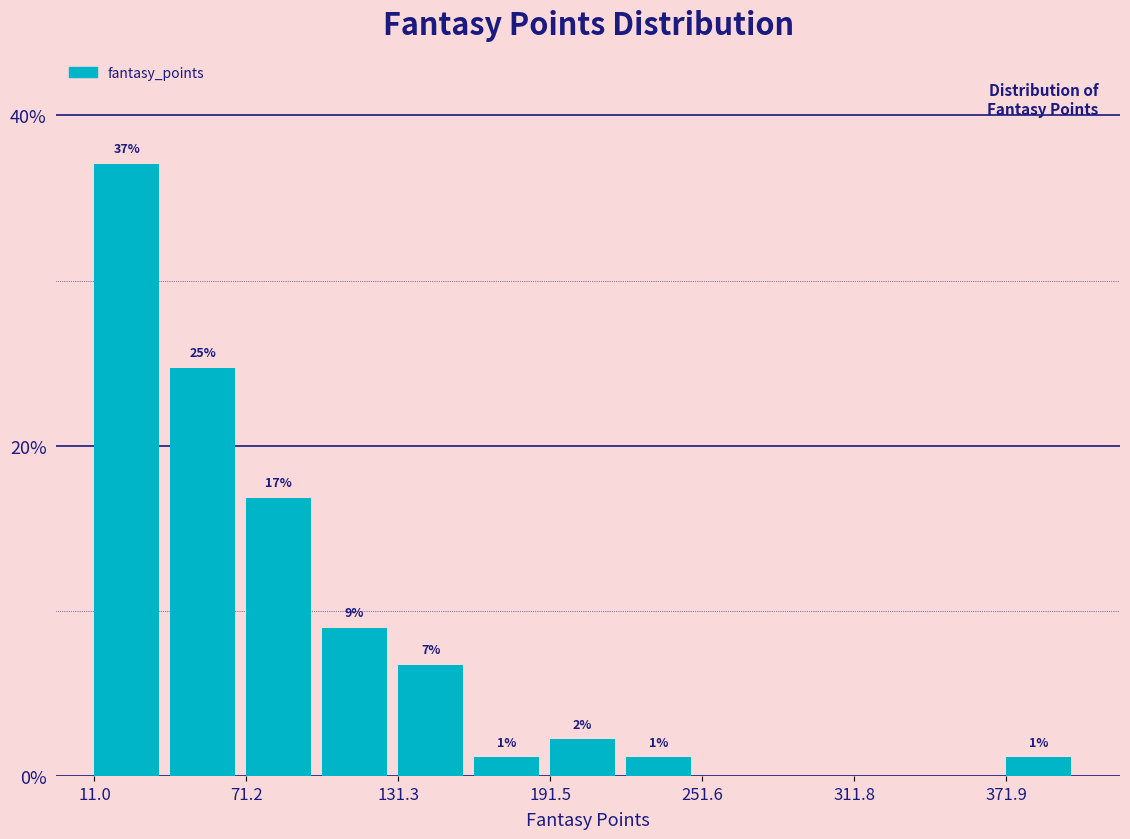

Around what value on the x-axis is the tallest bar? Give the approximate position of its centre, as read against the axis.

20